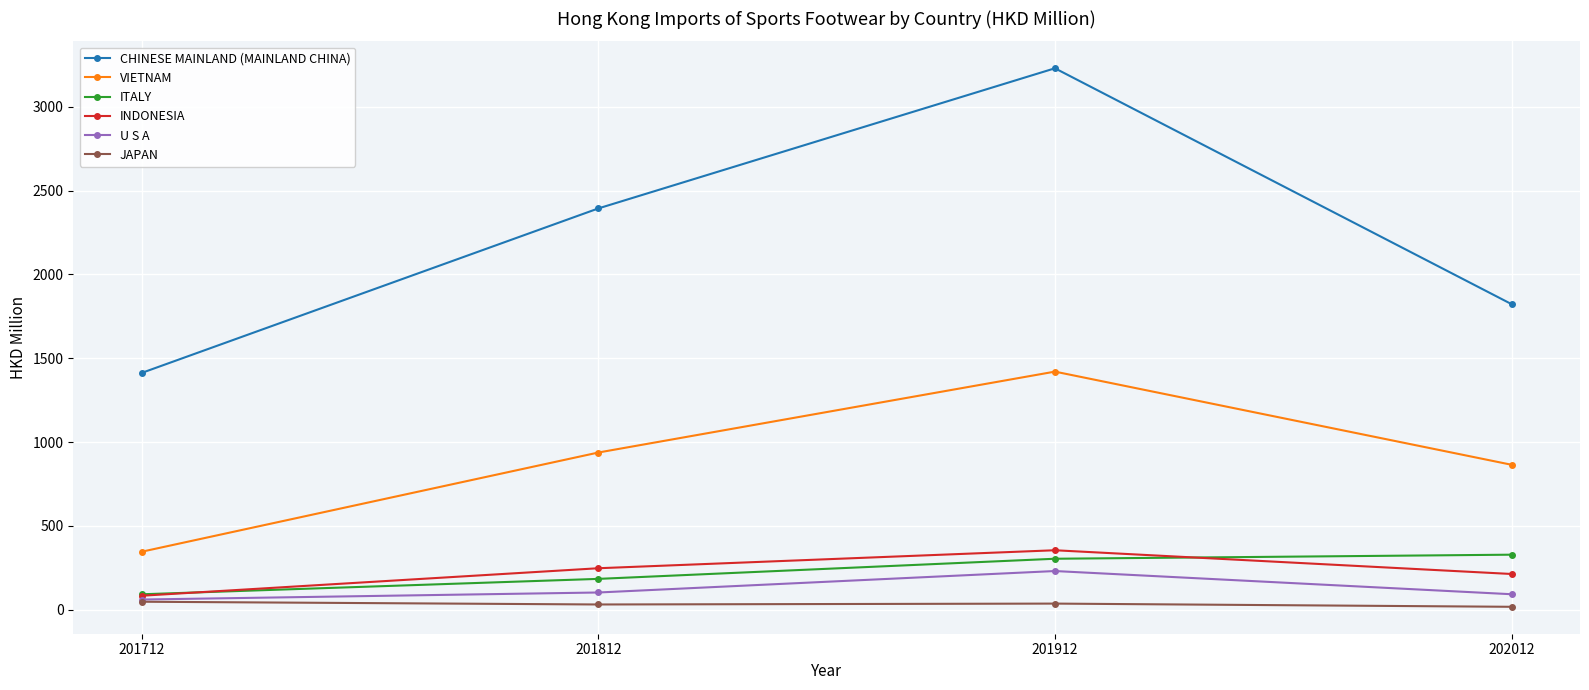

True or false: INDONESIA has more than 0 points higher than both neighbors.

True